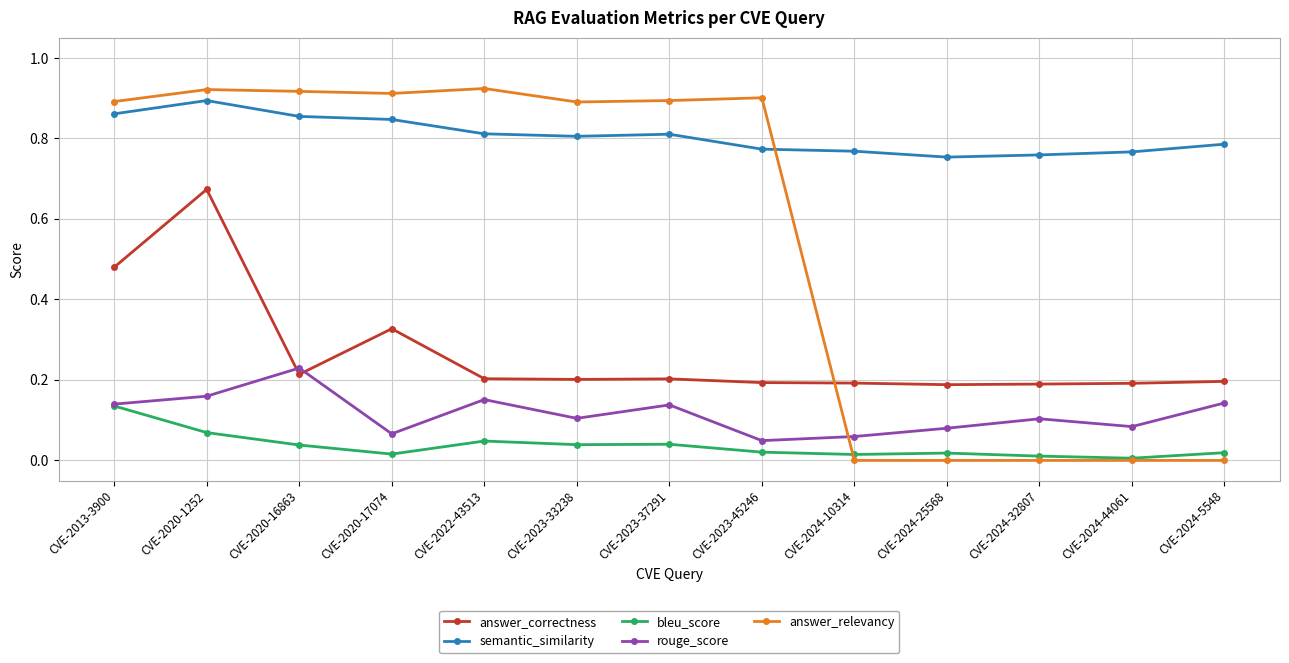

How many categories are shown in the chart?

13